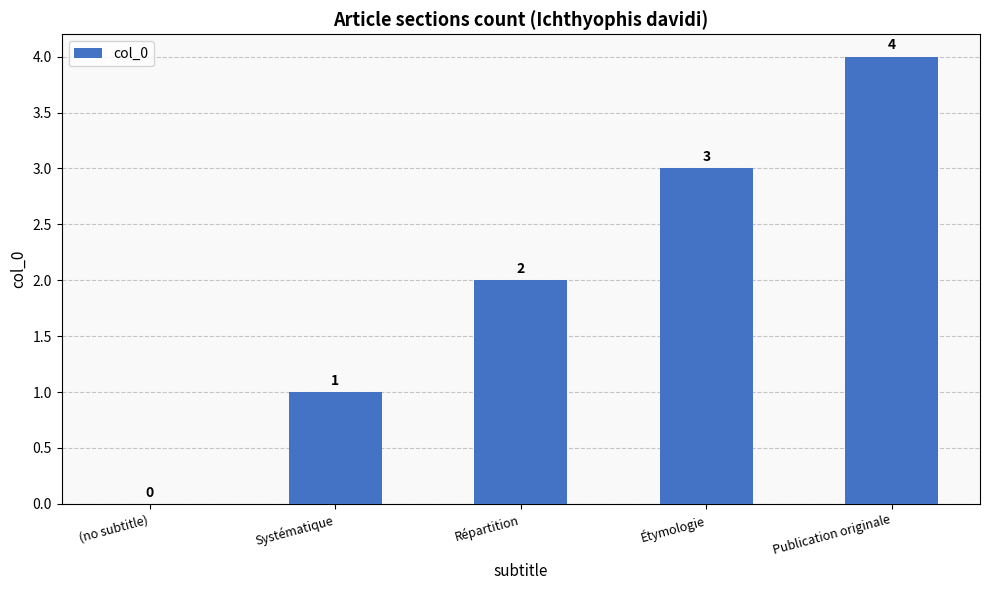

What is the sum of the values at Publication originale and (no subtitle)?

4